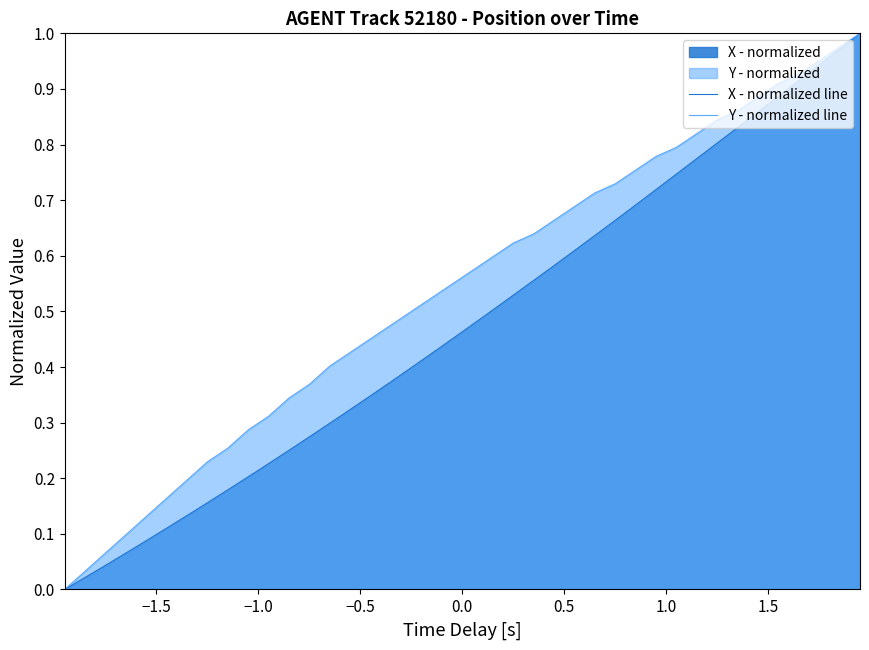

How many lines are shown in the chart?

2